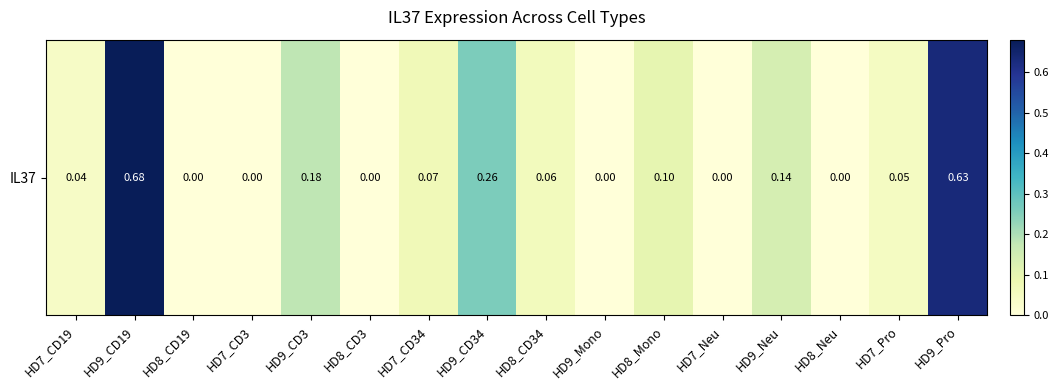

List the labels in order of value, smallest first.

HD8_CD19, HD7_CD3, HD8_CD3, HD9_Mono, HD7_Neu, HD8_Neu, HD7_CD19, HD7_Pro, HD8_CD34, HD7_CD34, HD8_Mono, HD9_Neu, HD9_CD3, HD9_CD34, HD9_Pro, HD9_CD19